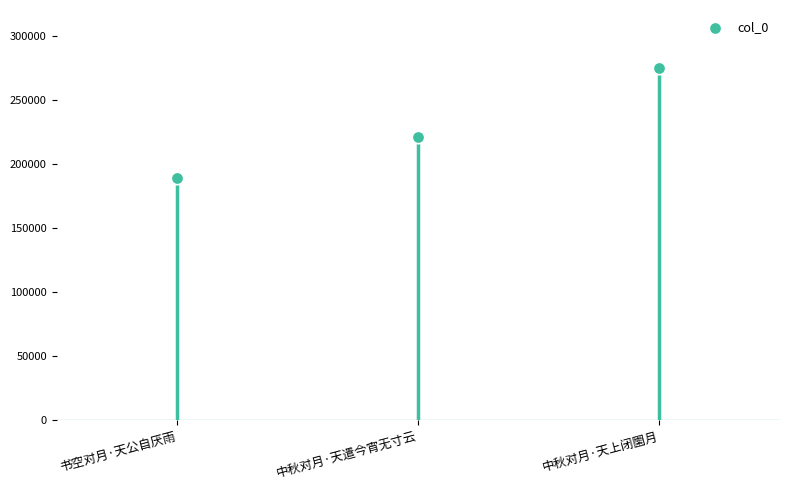

What Y value in the scatter plot is closest to 231878?

220858